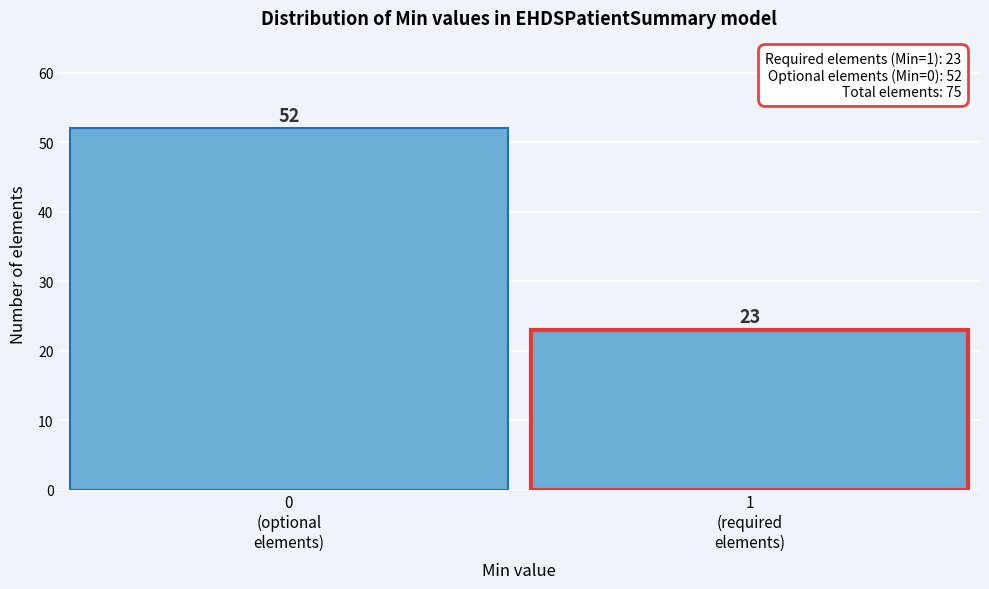

Reading left to right, transcribe all the data shown in this chart.

52	23